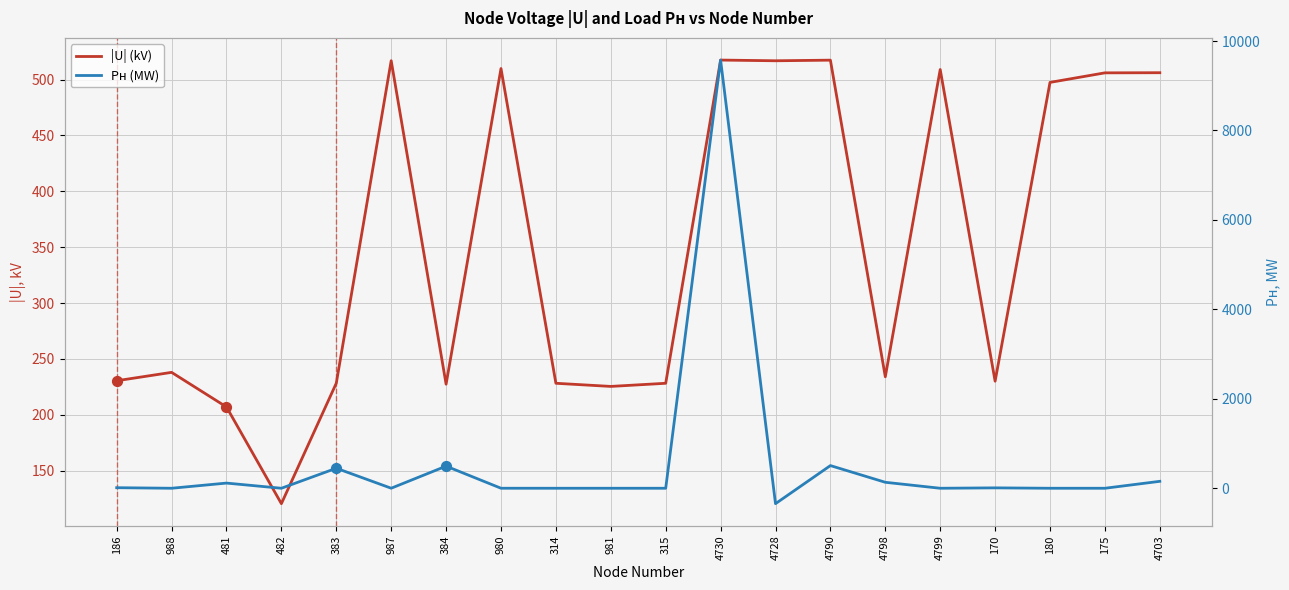

What are all the series names shown in the legend?

|U| (kV), Pн (MW)